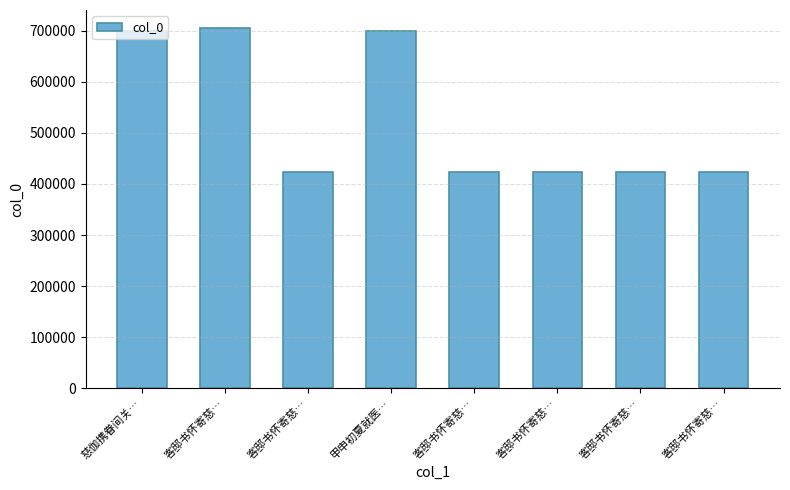

How many bars are there in total?

8